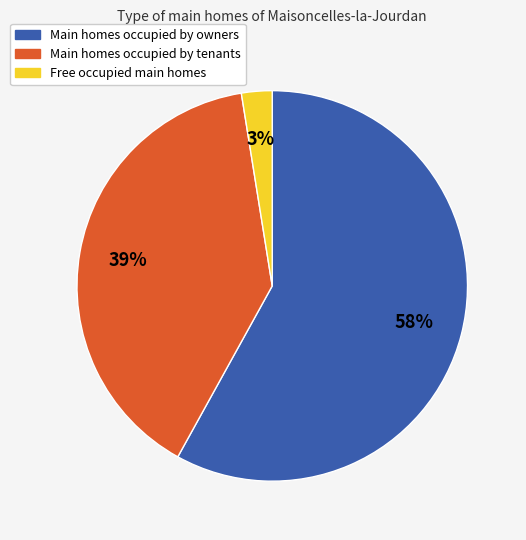

Which slice is the largest?

Main homes occupied by owners